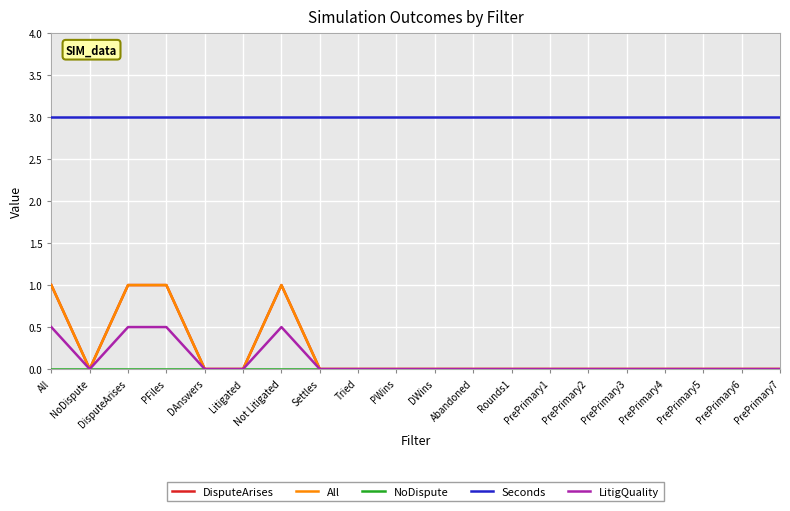

What is the difference between the highest and lowest values at DWins?

3.0